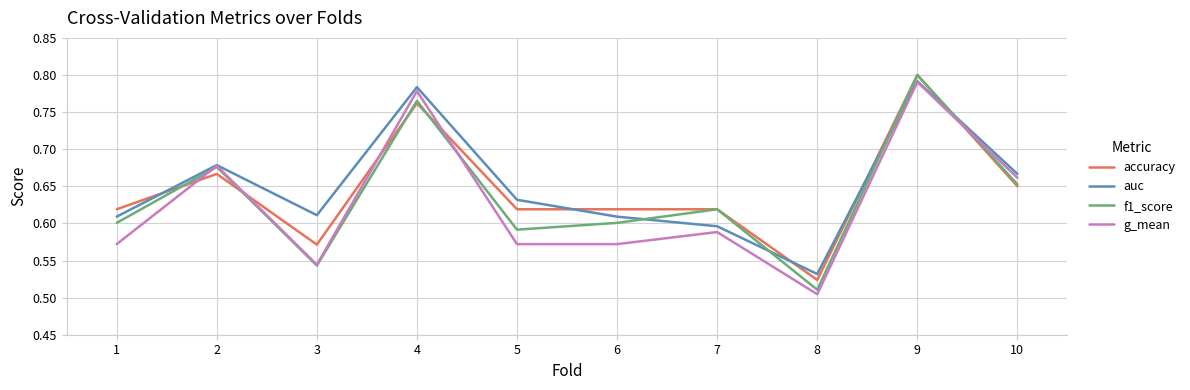

At which category does accuracy reach its first local peak?

2